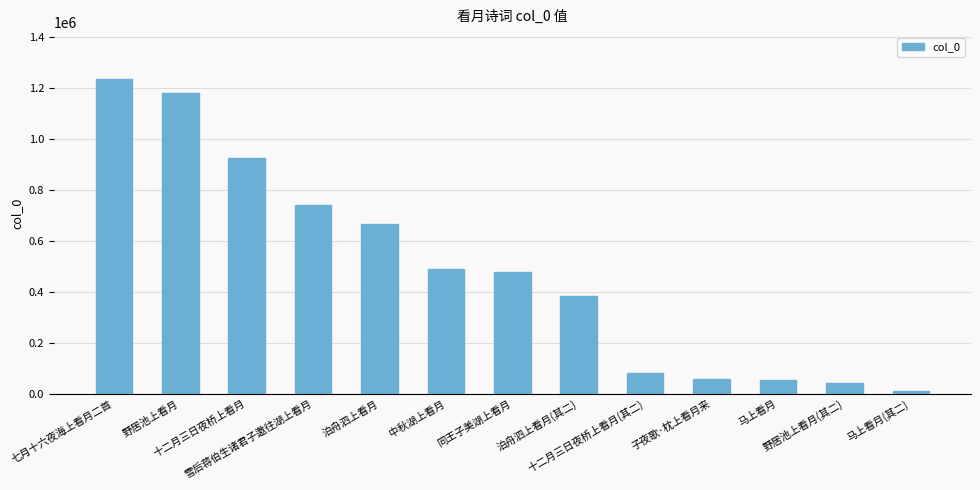

What is the label of the 6th bar from the right?

泊舟泗上看月(其二)